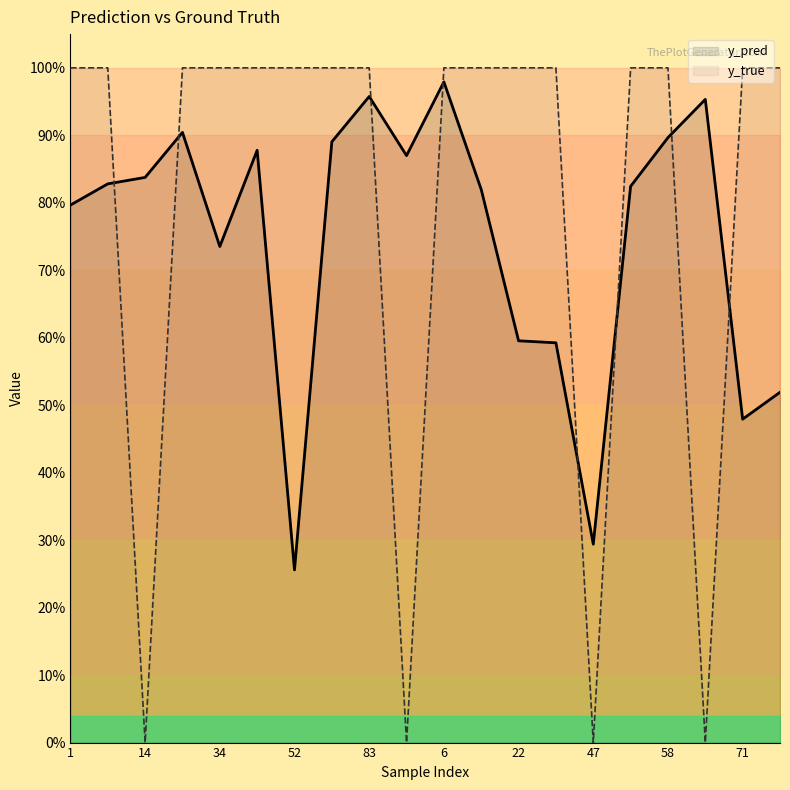

What is the total value across all series at 18?

1.5